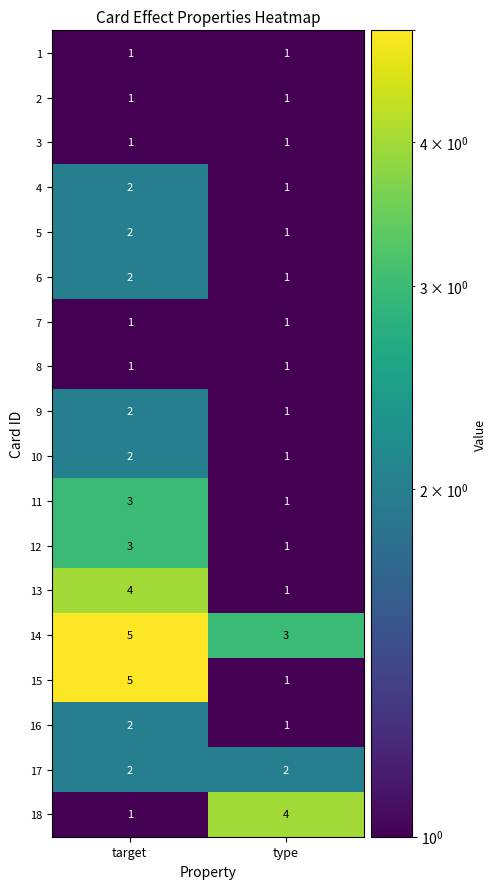

At which category is the sum across all series the highest?

target